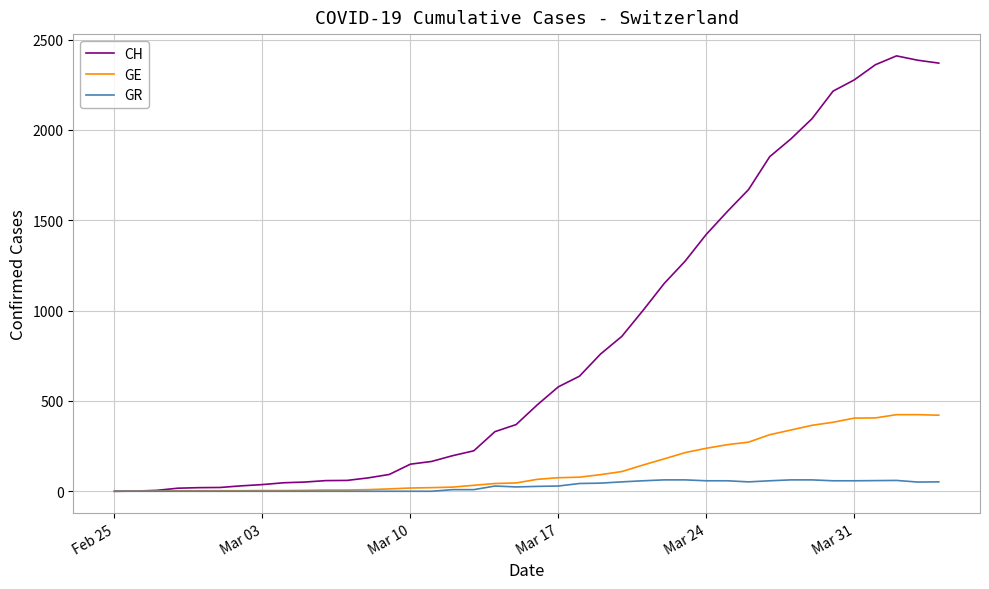

Which series has the widest spread of values?

CH